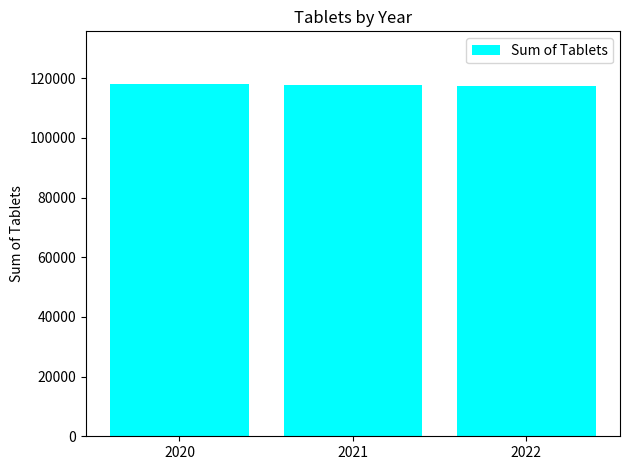

True or false: the data shows 117864 at 2021.

True